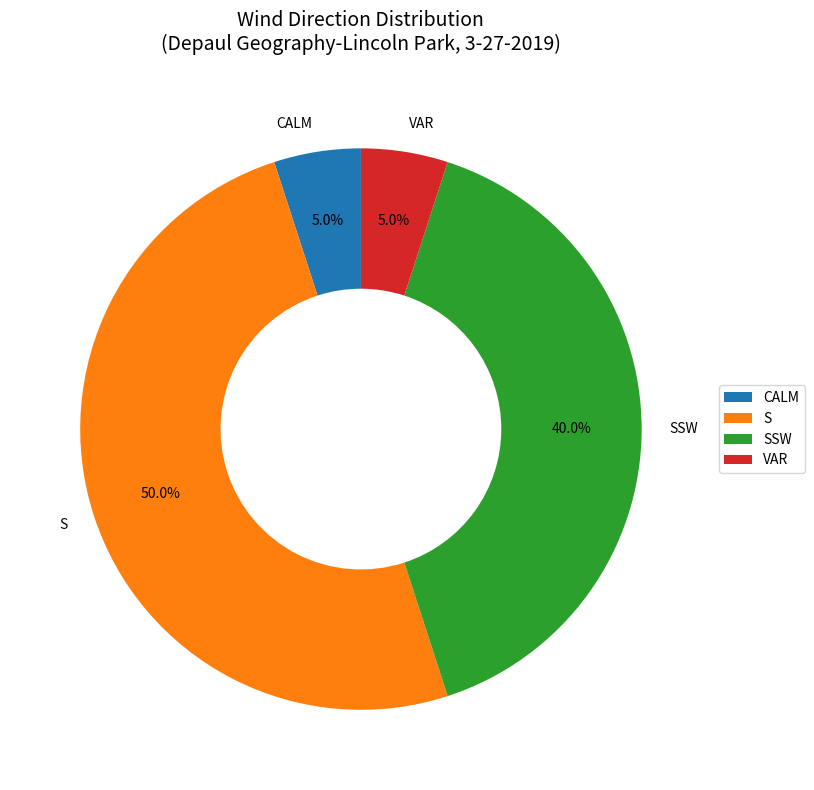

Do VAR and CALM together represent more than half of the pie?

No